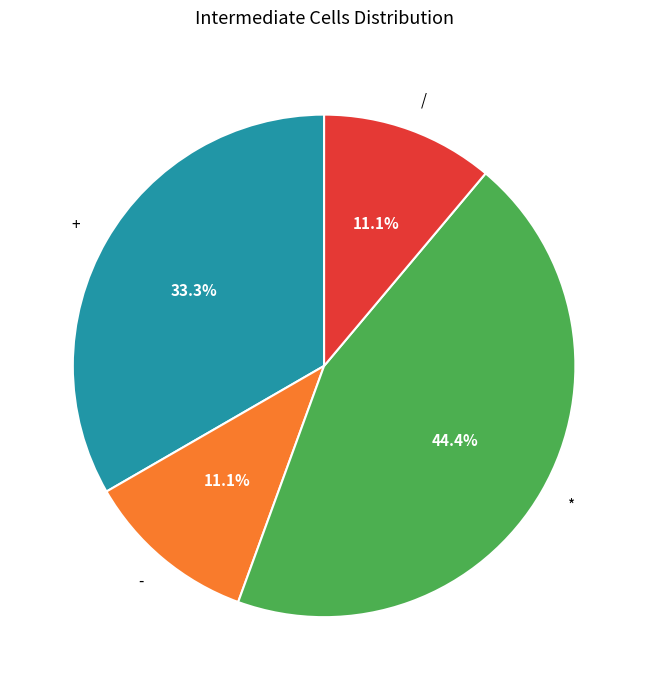

To the nearest percent, what is the difference between the + and * slice percentages?

11%